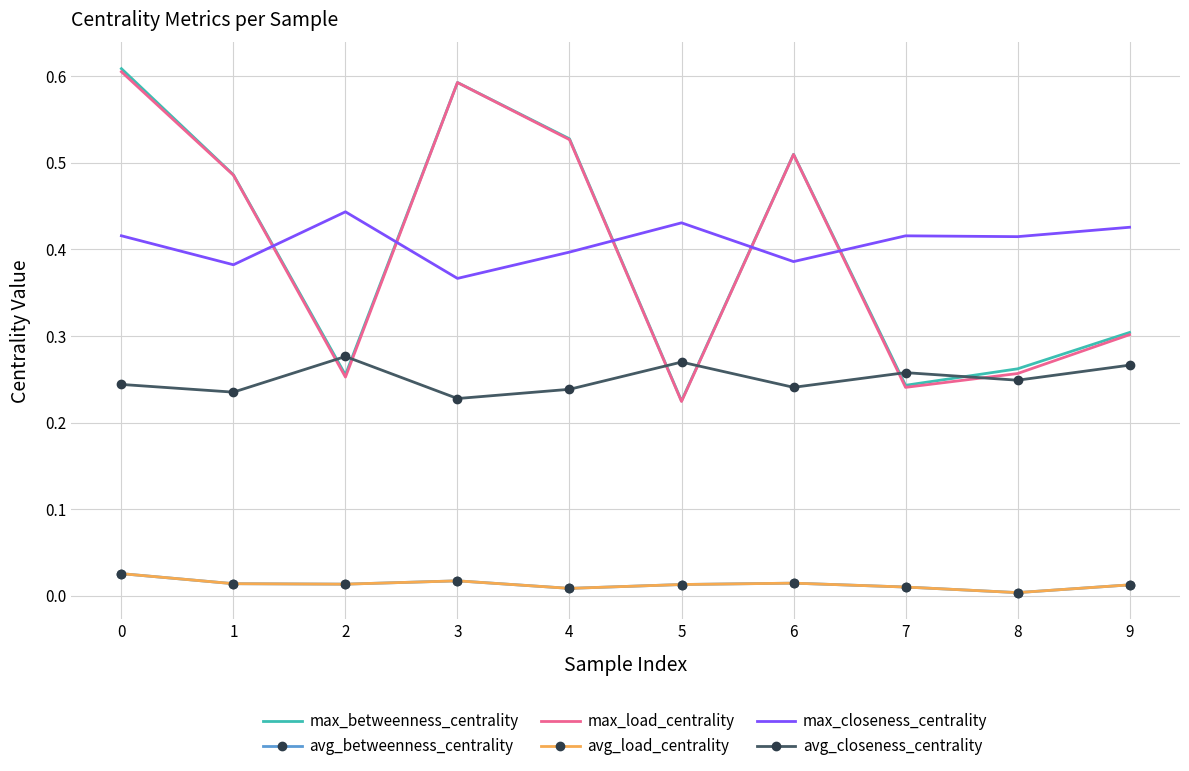

True or false: max_closeness_centrality and avg_load_centrality intersect in this chart.

False